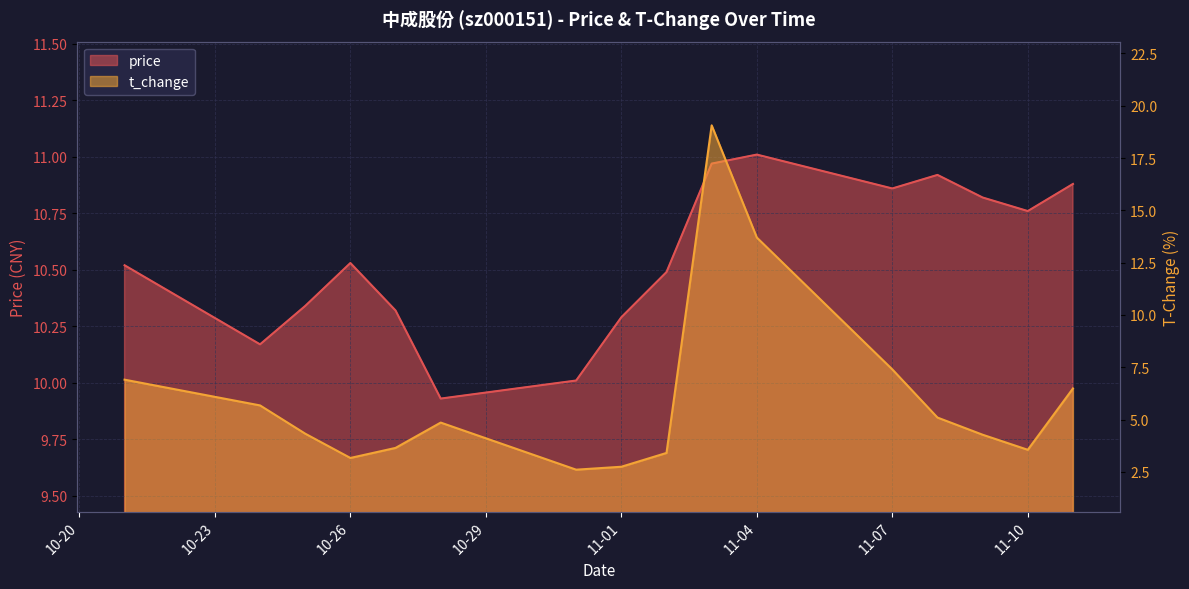

True or false: t_change and price intersect in this chart.

True